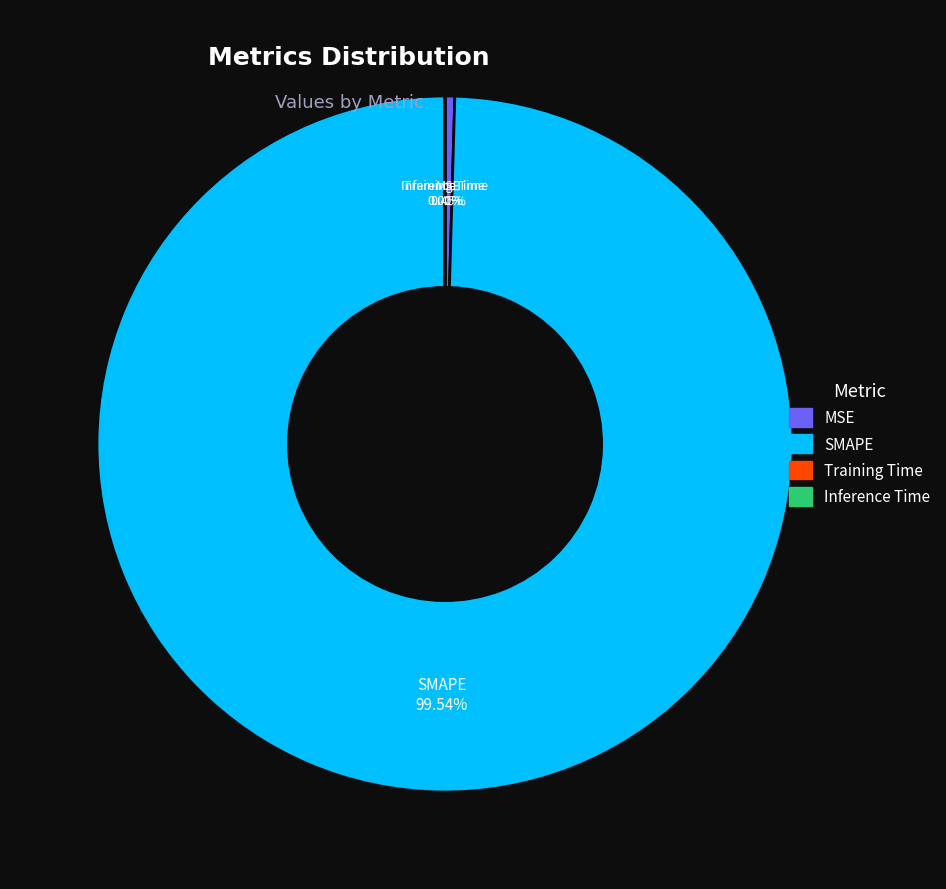

Which slice is the largest?

SMAPE